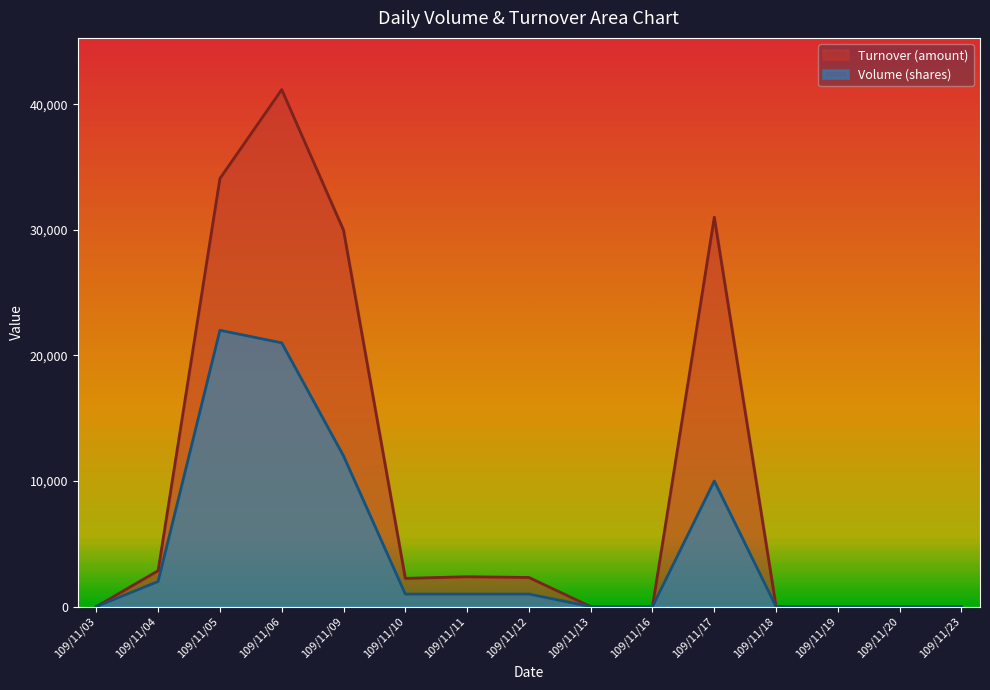

How many lines are shown in the chart?

2